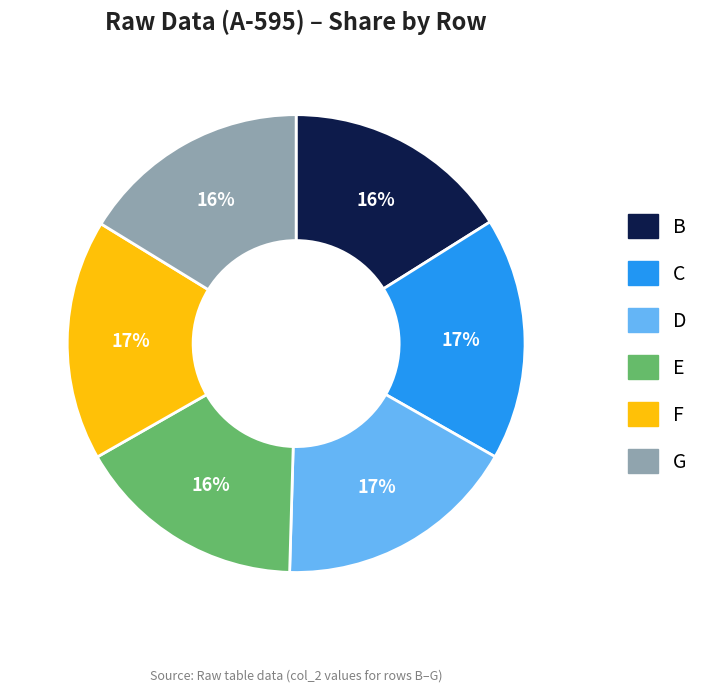

To the nearest percent, what percentage of the pie is F?

17%